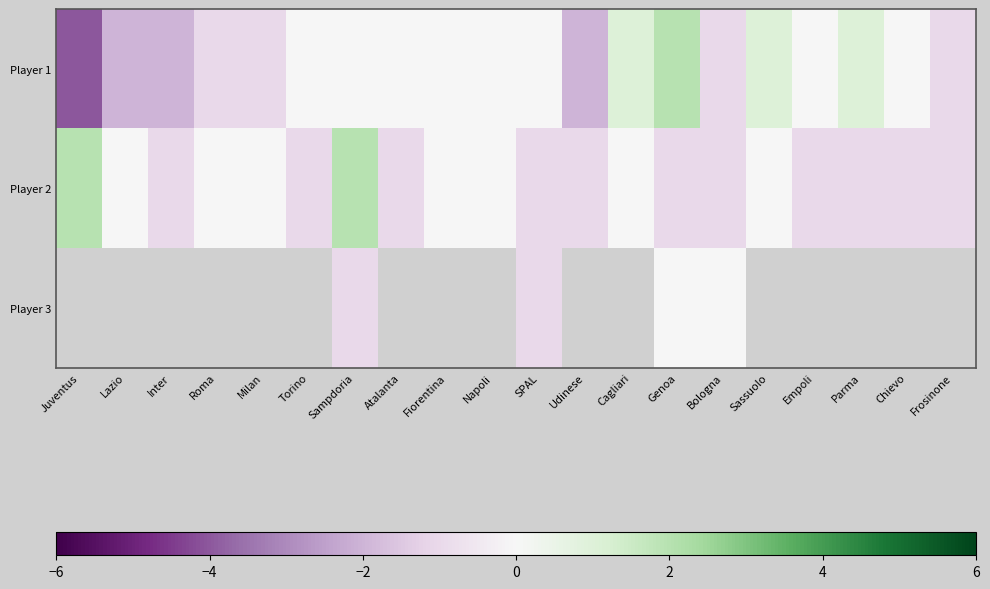

At how many categories does at least one series exceed -3?

20